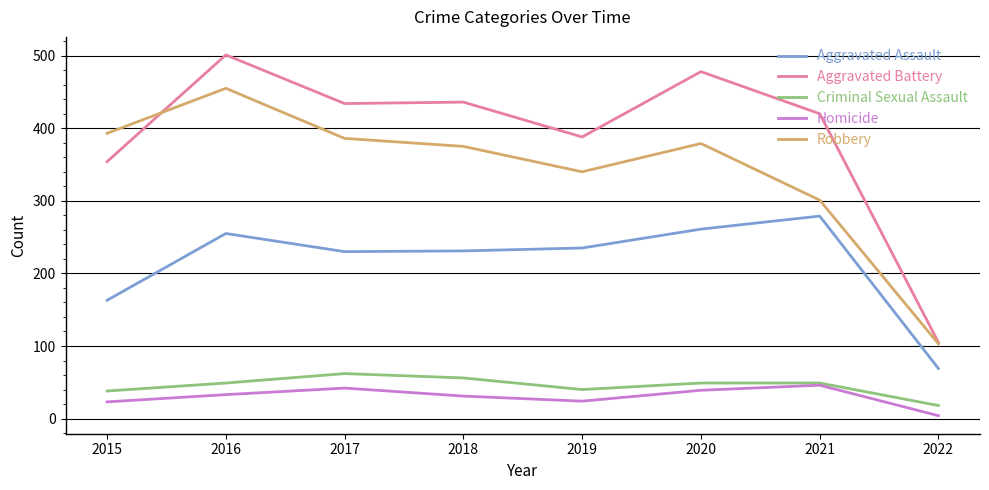

What is the sum of all Criminal Sexual Assault values?

361